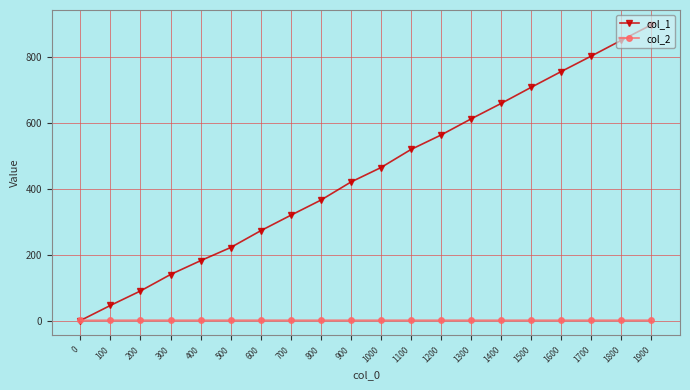

The col_1 series shows 119.9 at 1000. True or false?

False